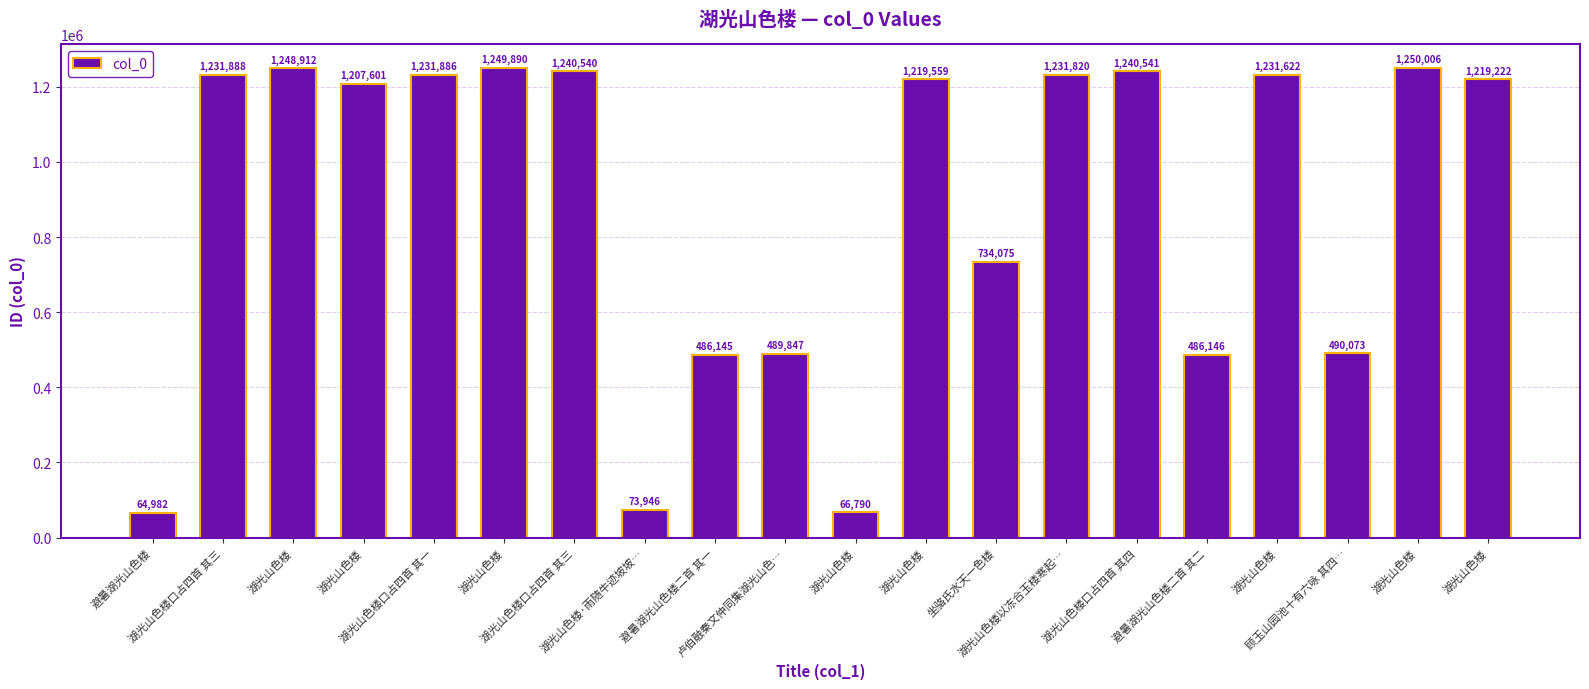

List the labels in order of value, largest first.

湖光山色楼, 湖光山色楼, 湖光山色楼, 湖光山色楼口占四首 其四, 湖光山色楼口占四首 其三, 湖光山色楼口占四首 其三, 湖光山色楼口占四首 其一, 湖光山色楼以冻合玉楼寒起…, 湖光山色楼, 湖光山色楼, 湖光山色楼, 湖光山色楼, 坐骆氏水天一色楼, 顾玉山园池十有六咏 其四…, 卢伯融秦文仲同集湖光山色…, 避暑湖光山色楼二首 其二, 避暑湖光山色楼二首 其一, 湖光山色楼·雨随牛迹坡坡…, 湖光山色楼, 避暑湖光山色楼